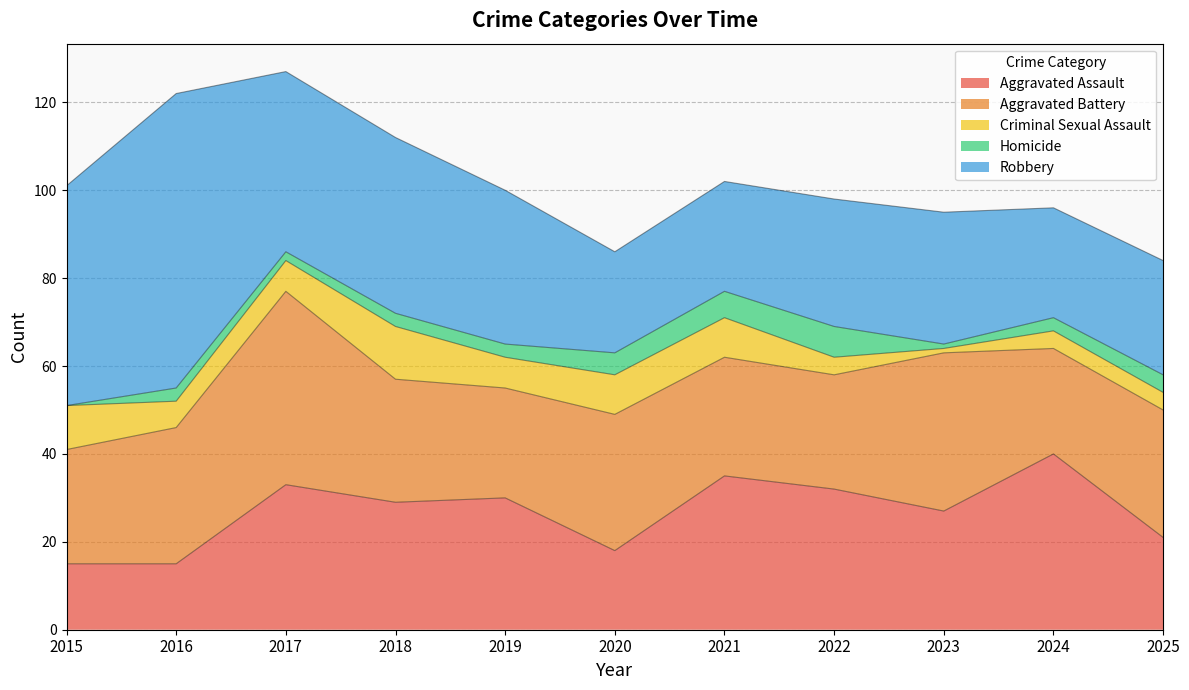

What is the highest value of the Aggravated Battery series?

44